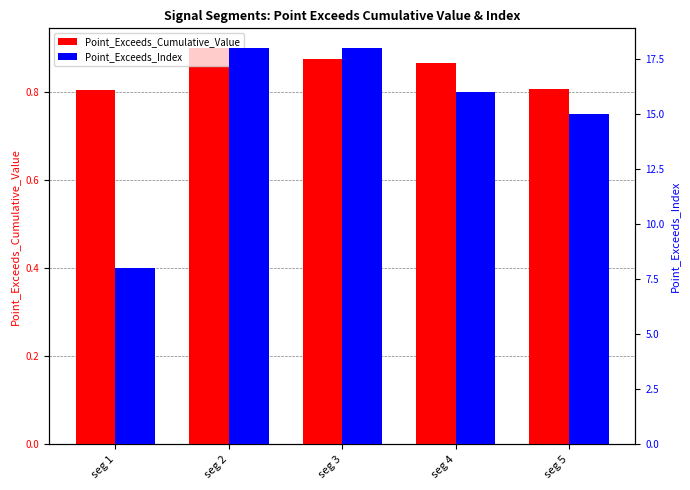

Which category has the highest value in the Point_Exceeds_Index series?

seg 2